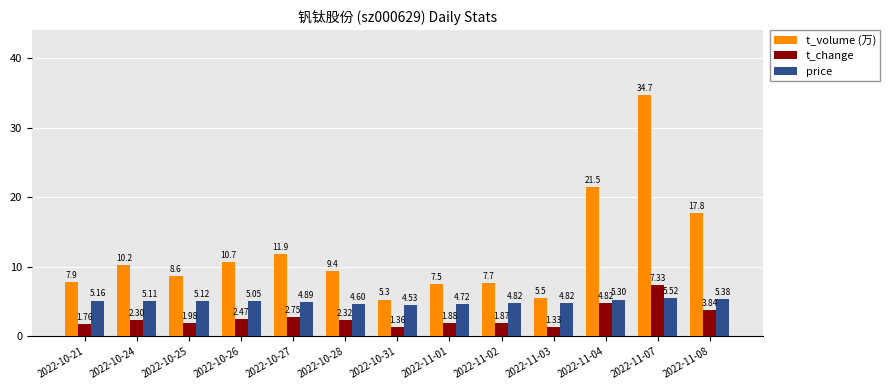

Which series has the largest total across all categories?

t_volume (万)